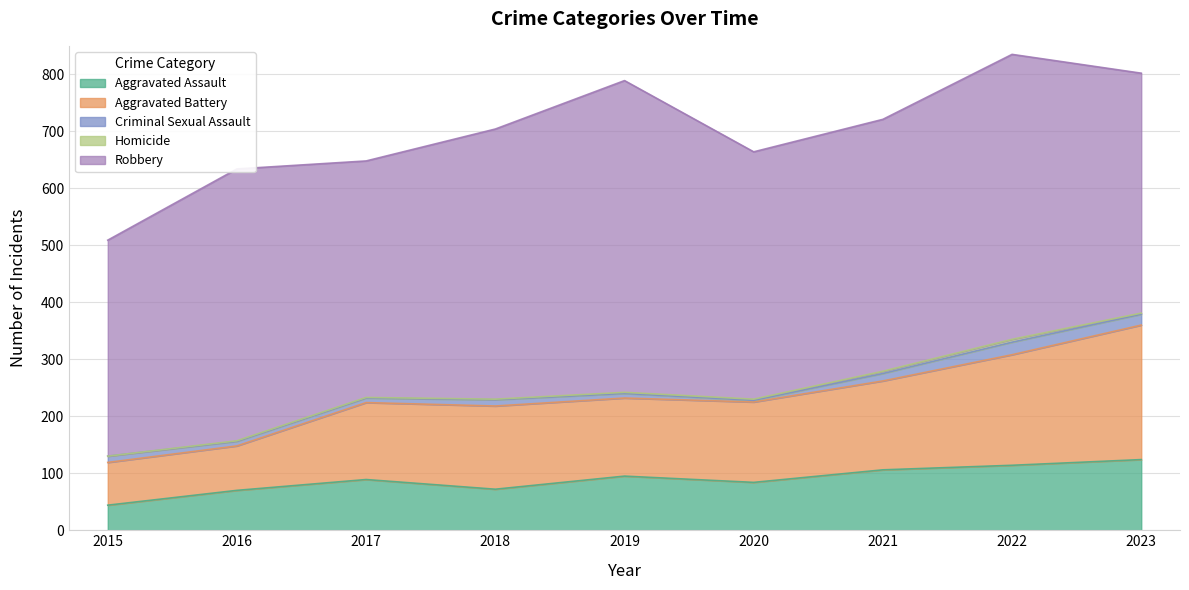

What is the value of the Criminal Sexual Assault point at the 4th from the left?

11